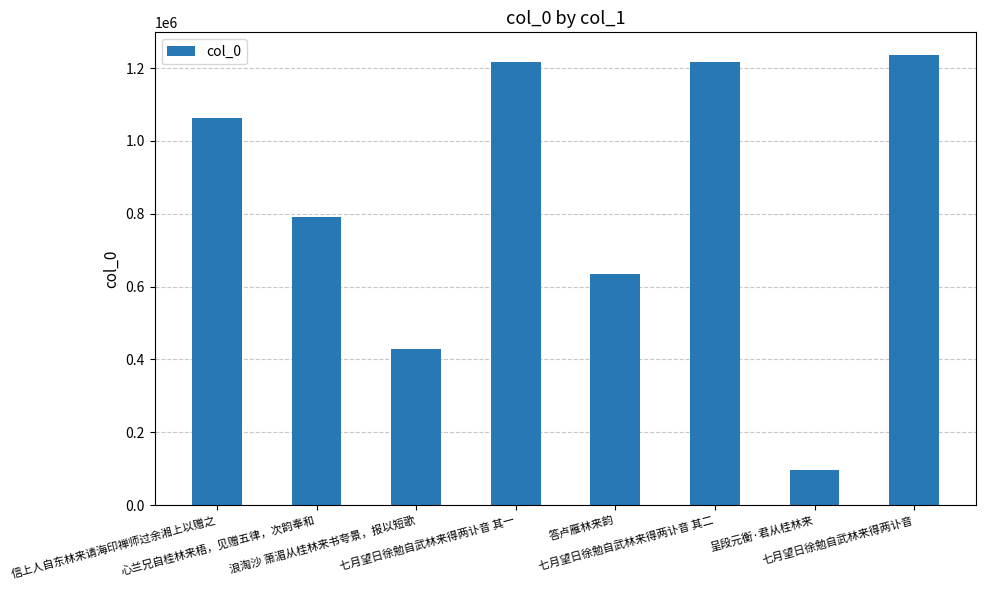

What is the value of the 5th bar from the left?

635854